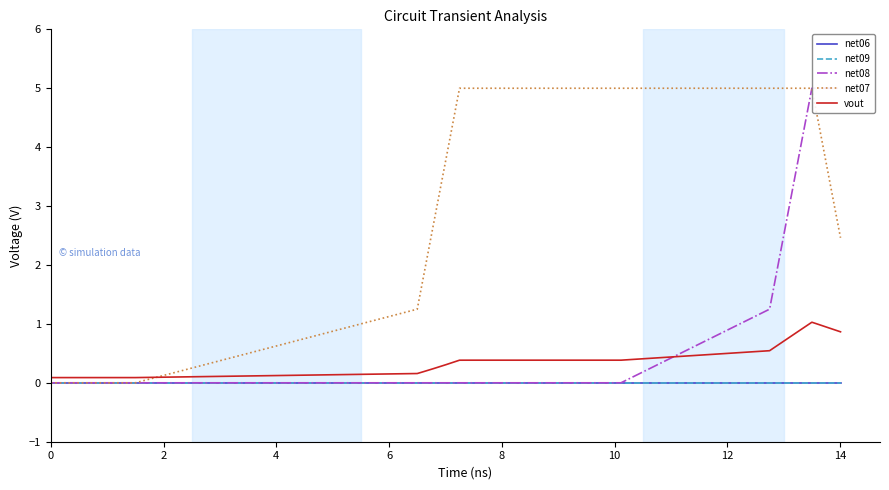

How many categories are shown in the chart?

20